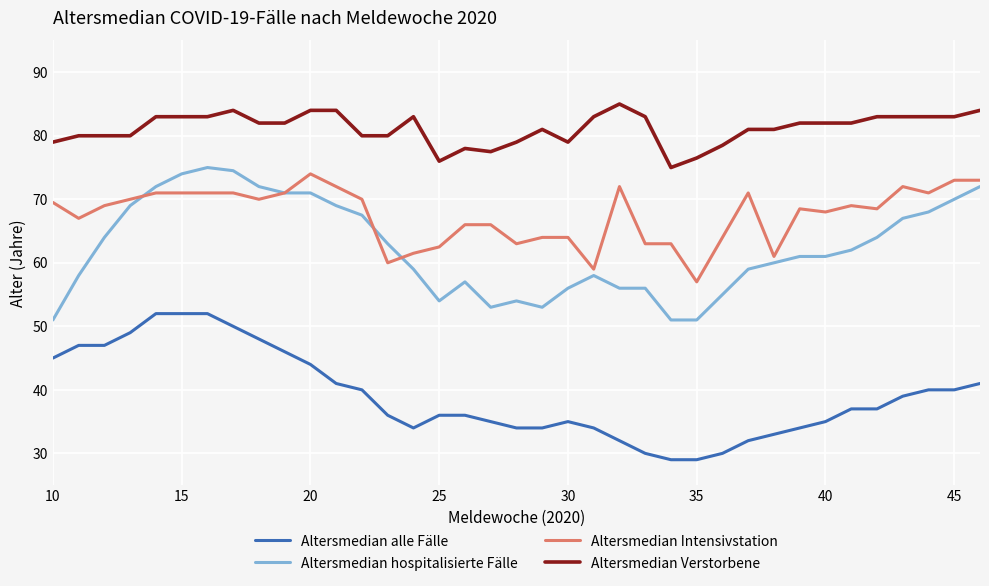

Reading left to right, what are all the values shown in this chart?

Altersmedian alle Fälle: 45.0	47.0	47.0	49.0	52.0	52.0	52.0	50.0	48.0	46.0	44.0	41.0	40.0	36.0	34.0	36.0	36.0	35.0	34.0	34.0	35.0	34.0	32.0	30.0	29.0	29.0	30.0	32.0	33.0	34.0	35.0	37.0	37.0	39.0	40.0	40.0	41.0
Altersmedian hospitalisierte Fälle: 51.0	58.0	64.0	69.0	72.0	74.0	75.0	74.5	72.0	71.0	71.0	69.0	67.5	63.0	59.0	54.0	57.0	53.0	54.0	53.0	56.0	58.0	56.0	56.0	51.0	51.0	55.0	59.0	60.0	61.0	61.0	62.0	64.0	67.0	68.0	70.0	72.0
Altersmedian Intensivstation: 69.5	67.0	69.0	70.0	71.0	71.0	71.0	71.0	70.0	71.0	74.0	72.0	70.0	60.0	61.5	62.5	66.0	66.0	63.0	64.0	64.0	59.0	72.0	63.0	63.0	57.0	64.0	71.0	61.0	68.5	68.0	69.0	68.5	72.0	71.0	73.0	73.0
Altersmedian Verstorbene: 79.0	80.0	80.0	80.0	83.0	83.0	83.0	84.0	82.0	82.0	84.0	84.0	80.0	80.0	83.0	76.0	78.0	77.5	79.0	81.0	79.0	83.0	85.0	83.0	75.0	76.5	78.5	81.0	81.0	82.0	82.0	82.0	83.0	83.0	83.0	83.0	84.0